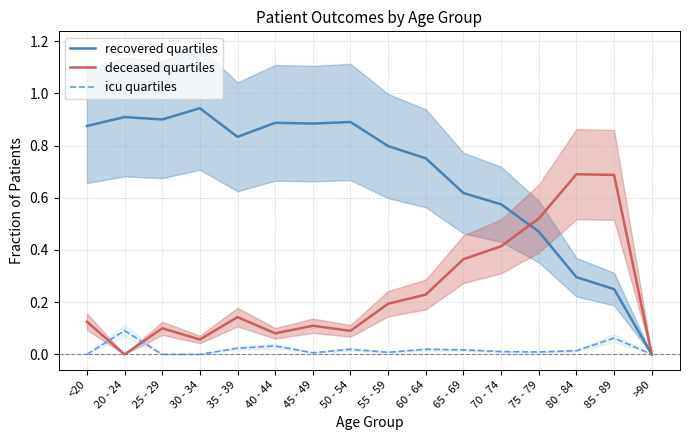

Between 60 - 64 and 75 - 79, which series saw the biggest shift?

deceased quartiles